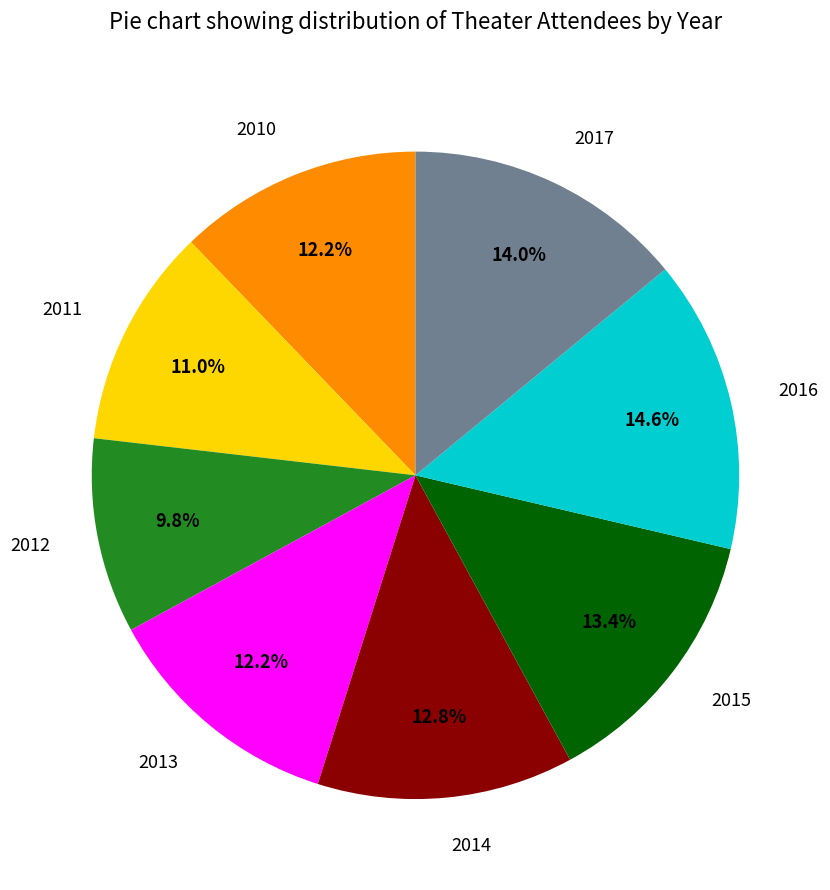

To the nearest percent, what portion does 2017 represent?

14%